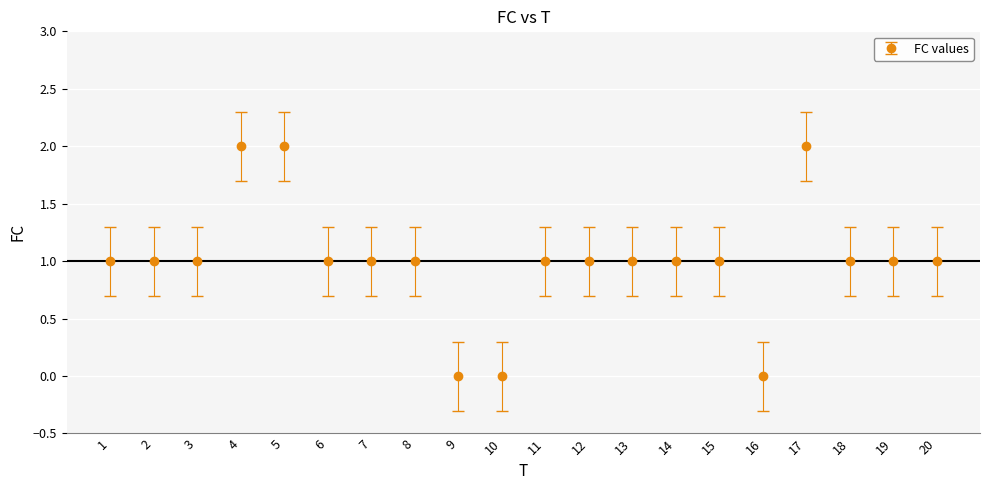

What is the change in value from 15 to 17?

+1